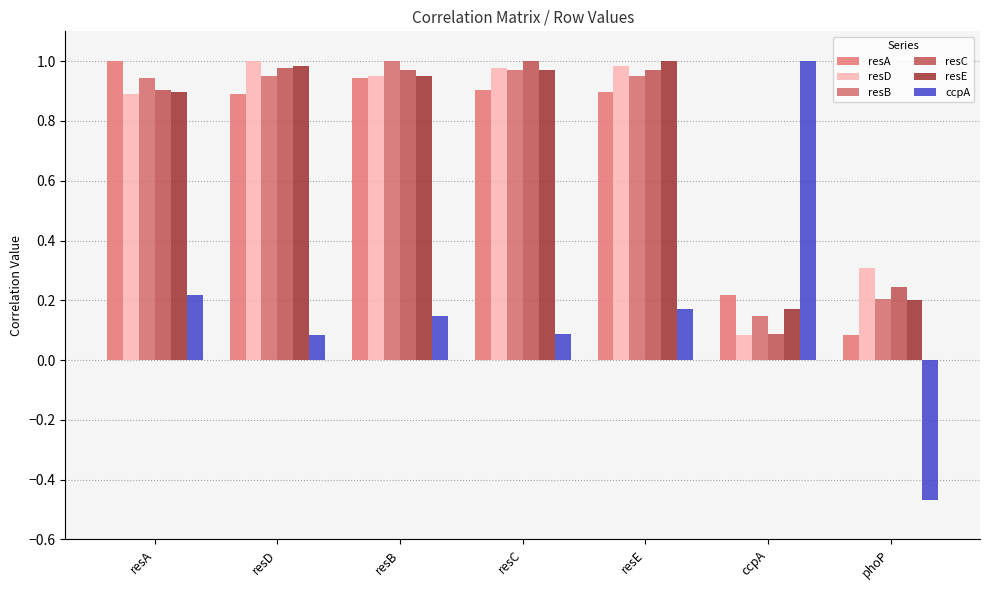

How many bars are there in total?

42